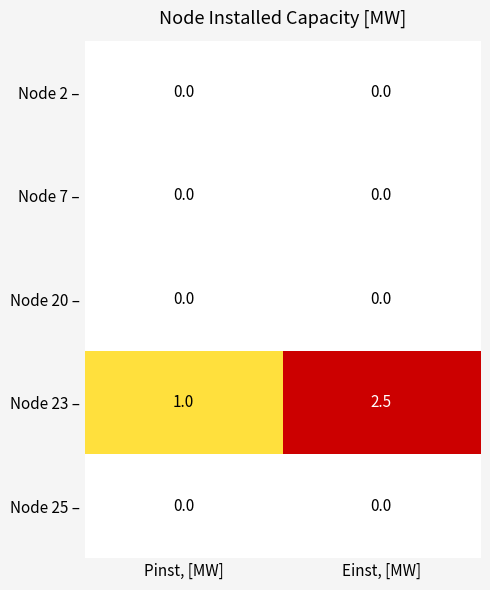

What is the approximate value of Node 23 – at Pinst, [MW]?

1.0